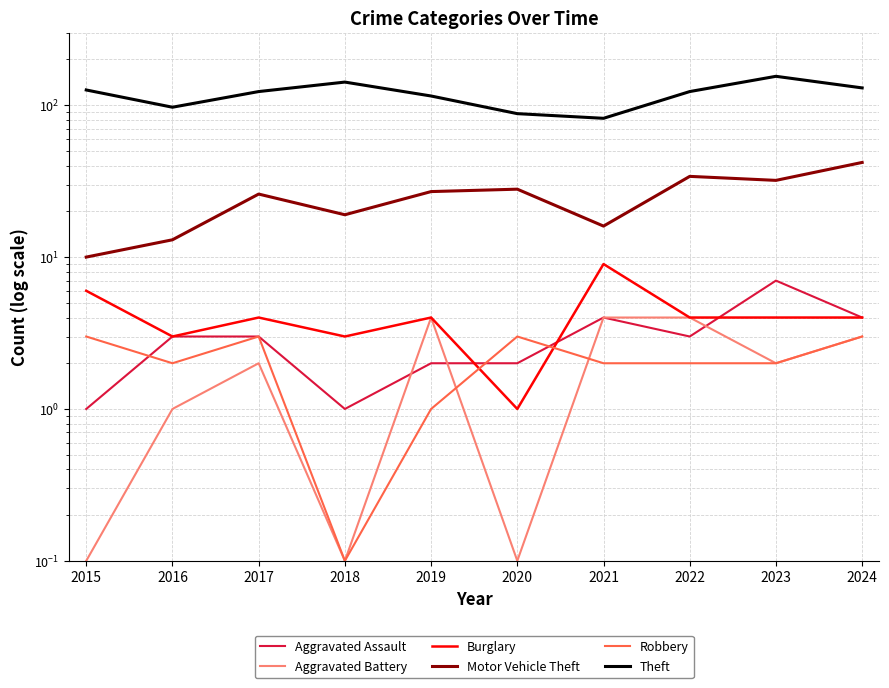

Reading right to left, what are all the values shown in this chart?

Aggravated Assault: 4.0	7.0	3.0	4.0	2.0	2.0	1.0	3.0	3.0	1.0
Aggravated Battery: 3.0	2.0	4.0	4.0	0.1	4.0	0.1	2.0	1.0	0.1
Burglary: 4.0	4.0	4.0	9.0	1.0	4.0	3.0	4.0	3.0	6.0
Motor Vehicle Theft: 42.0	32.0	34.0	16.0	28.0	27.0	19.0	26.0	13.0	10.0
Robbery: 3.0	2.0	2.0	2.0	3.0	1.0	0.1	3.0	2.0	3.0
Theft: 130.0	155.0	123.0	82.0	88.0	115.0	142.0	123.0	97.0	126.0